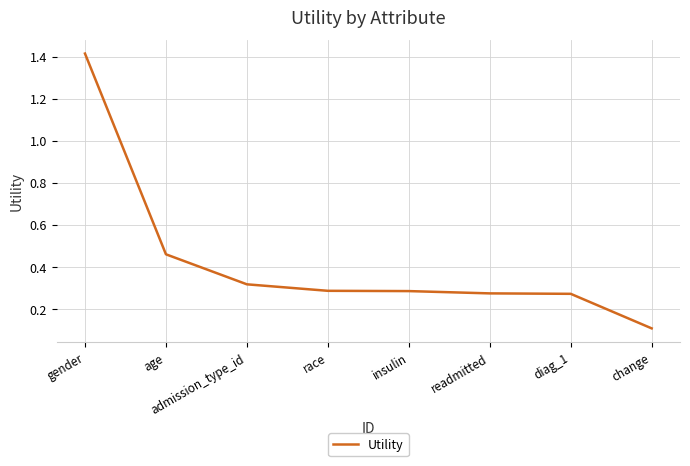

True or false: the data has more than 2 interior local peaks.

False